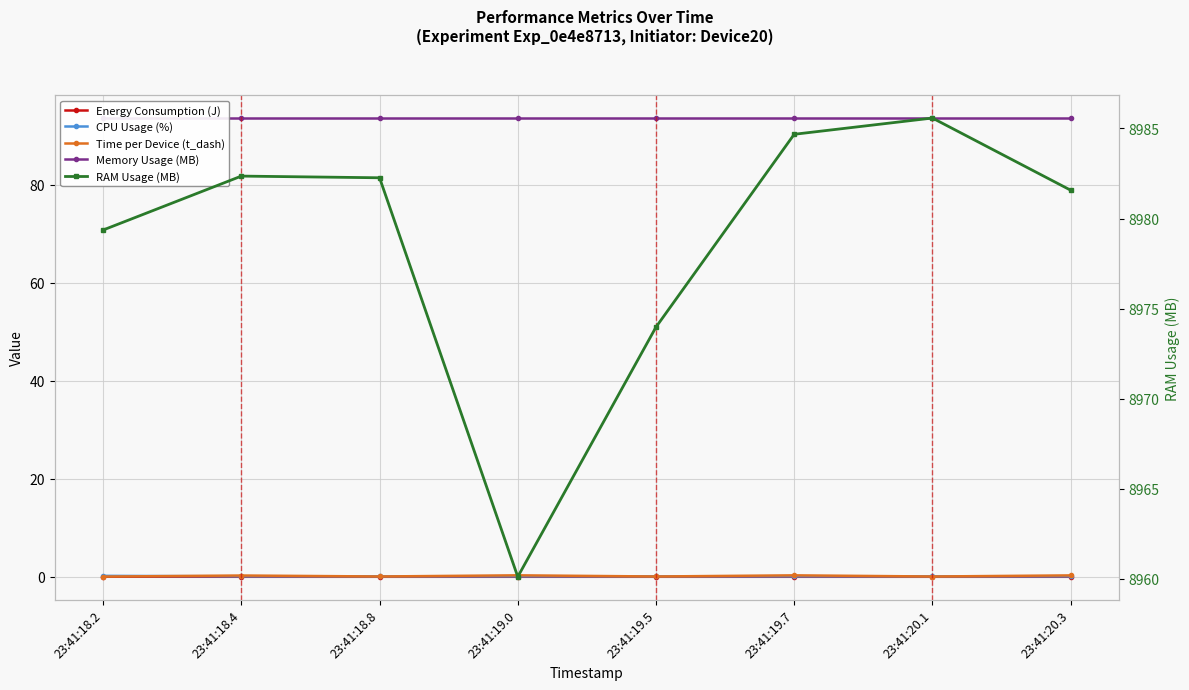

List the series in order of their peak value, highest first.

RAM Usage (MB), Memory Usage (MB), Time per Device (t_dash), CPU Usage (%), Energy Consumption (J)